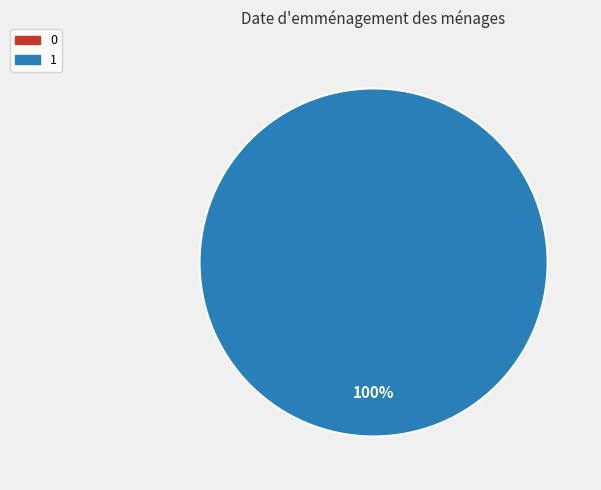

Rank the categories by value from lowest to highest.

0, 1